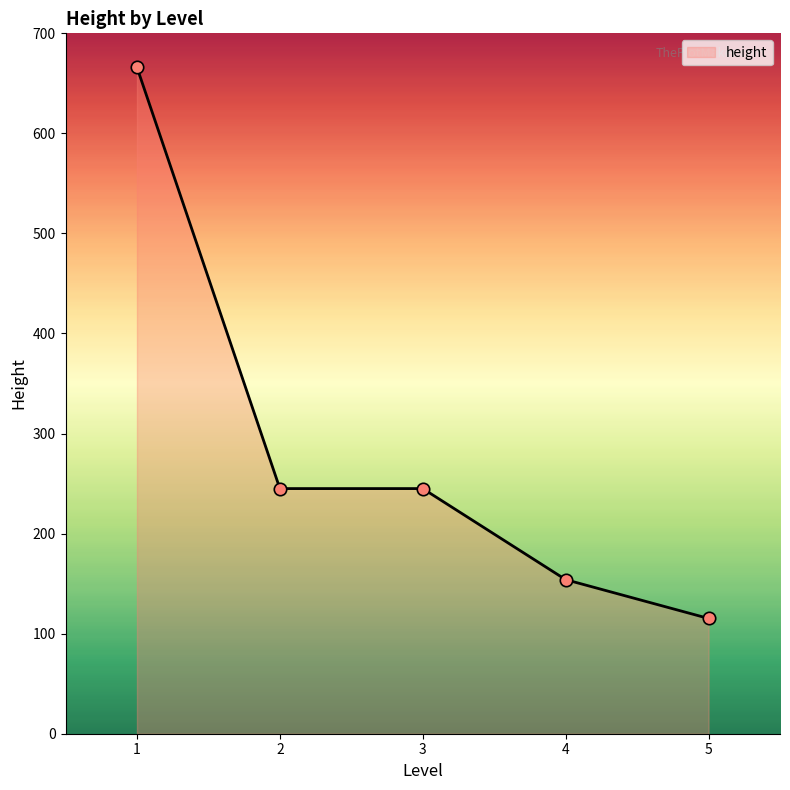

Approximately how many times larger is the value at 1 compared to 5?

5.8